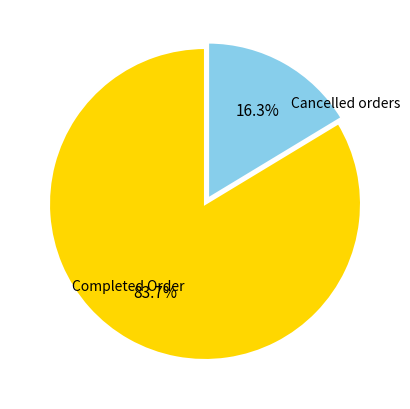

What portion of the pie excludes Cancelled orders?

83.7%